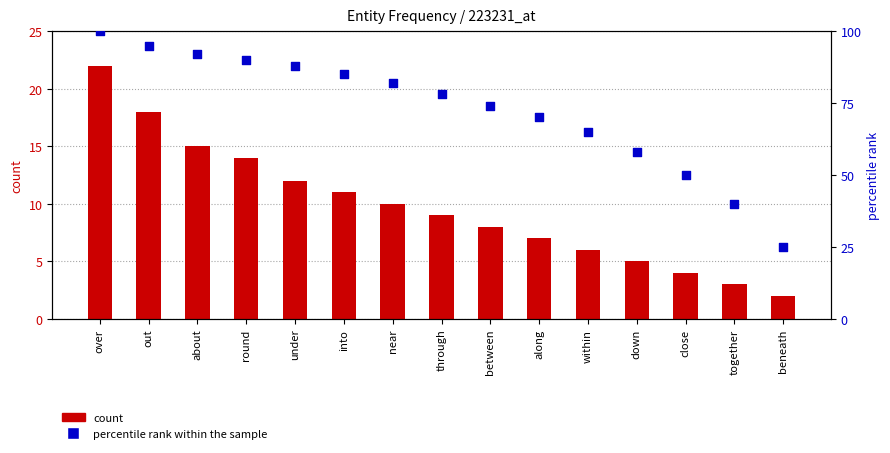

Which series reaches the maximum Y coordinate?

percentile rank within the sample